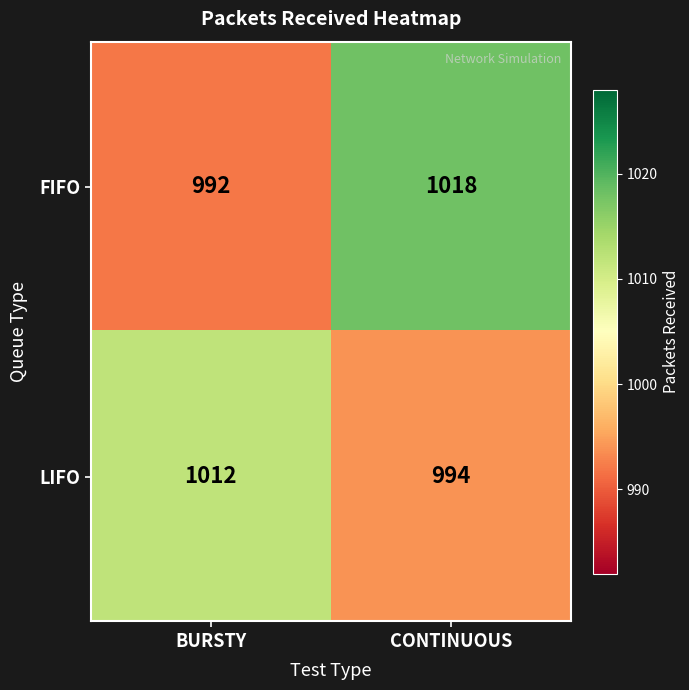

At which category does the chart reach its peak across all series?

CONTINUOUS